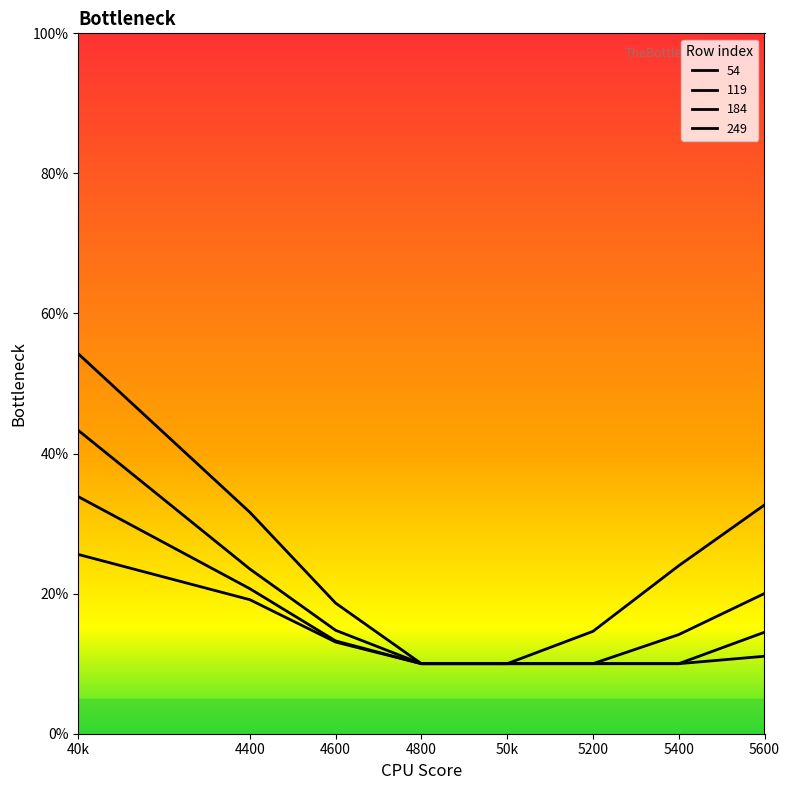

Does the chart have visible grid lines?

No